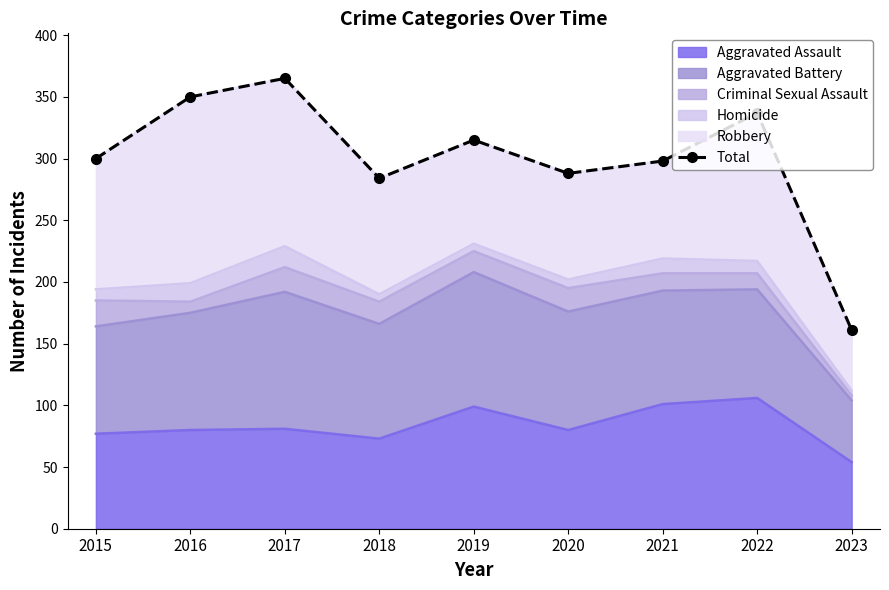

The value at 2023 is 263. True or false?

False